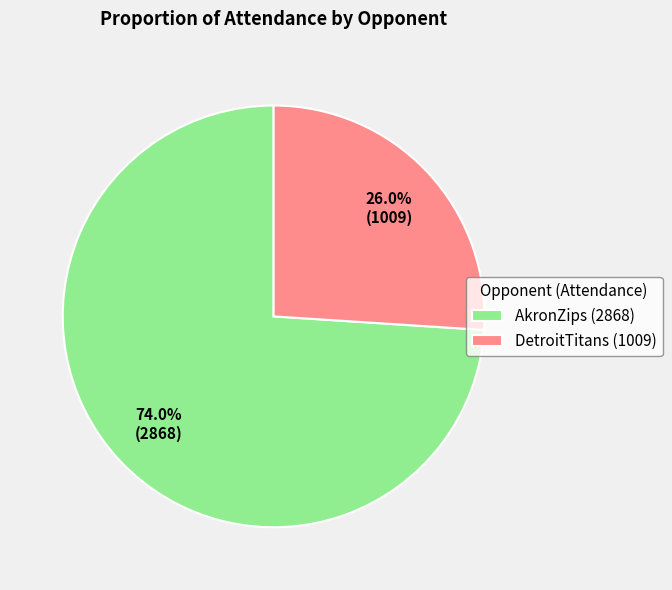

The DetroitTitans slice represents 14% of the pie. True or false?

False